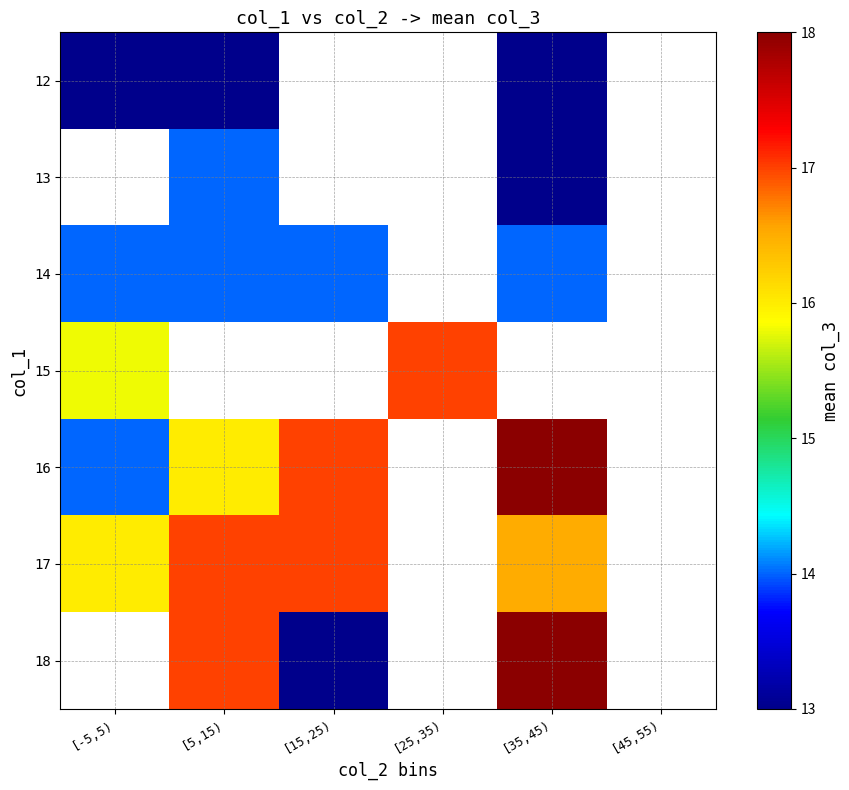

Count the number of categories in the chart.

6